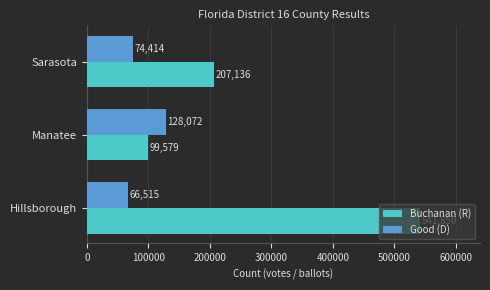

Rank the categories by Good (D) value from highest to lowest.

Manatee, Sarasota, Hillsborough